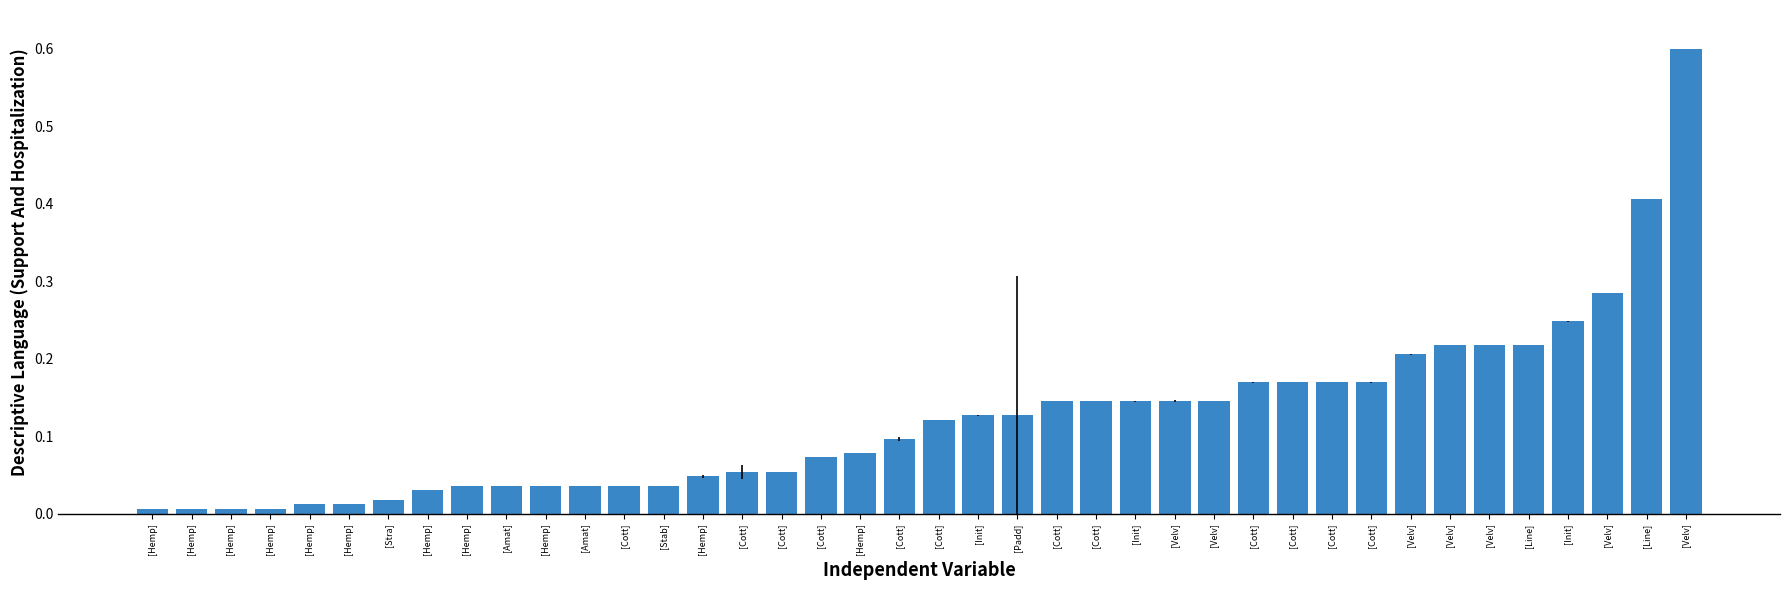

Which has a higher value, [Stra] or [Velv]?

[Velv]